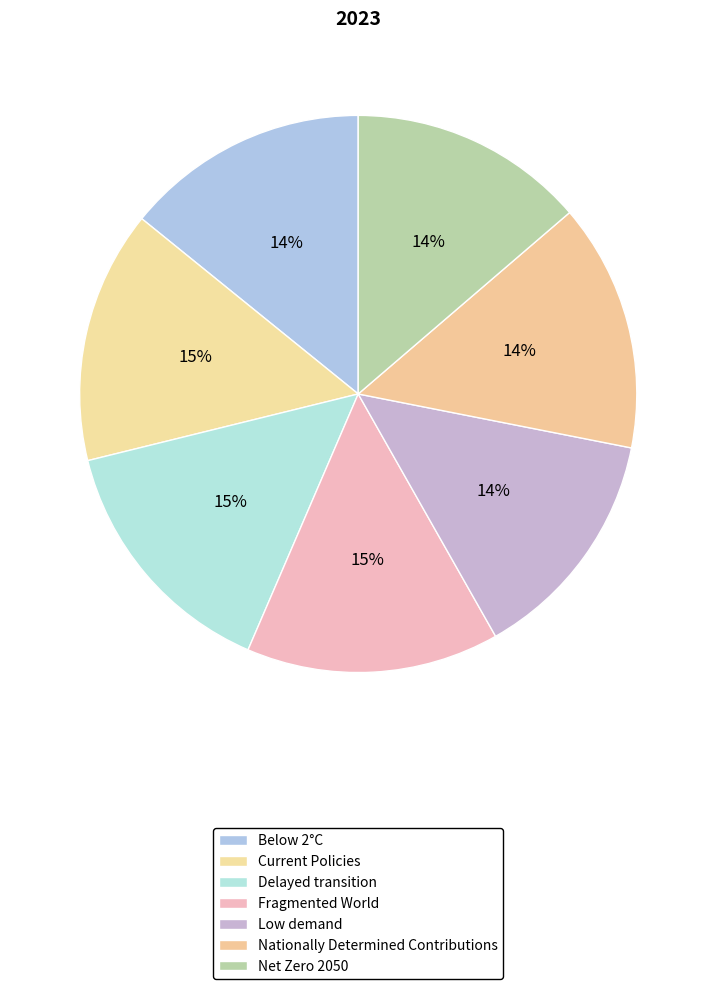

Do Net Zero 2050 and Delayed transition together represent more than half of the pie?

No